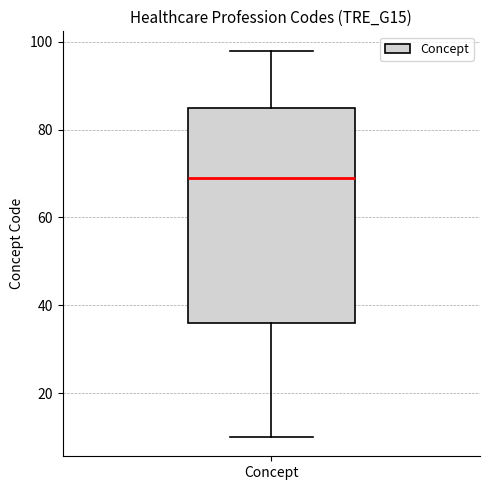

Read this box plot against the y-axis: the position of the median line, the range covered by the box, and the ends of both whiskers. The values are not printed on the chart, so give them approximately, as read against the axis.

median 70, box 36 to 86, whiskers 10 to 98